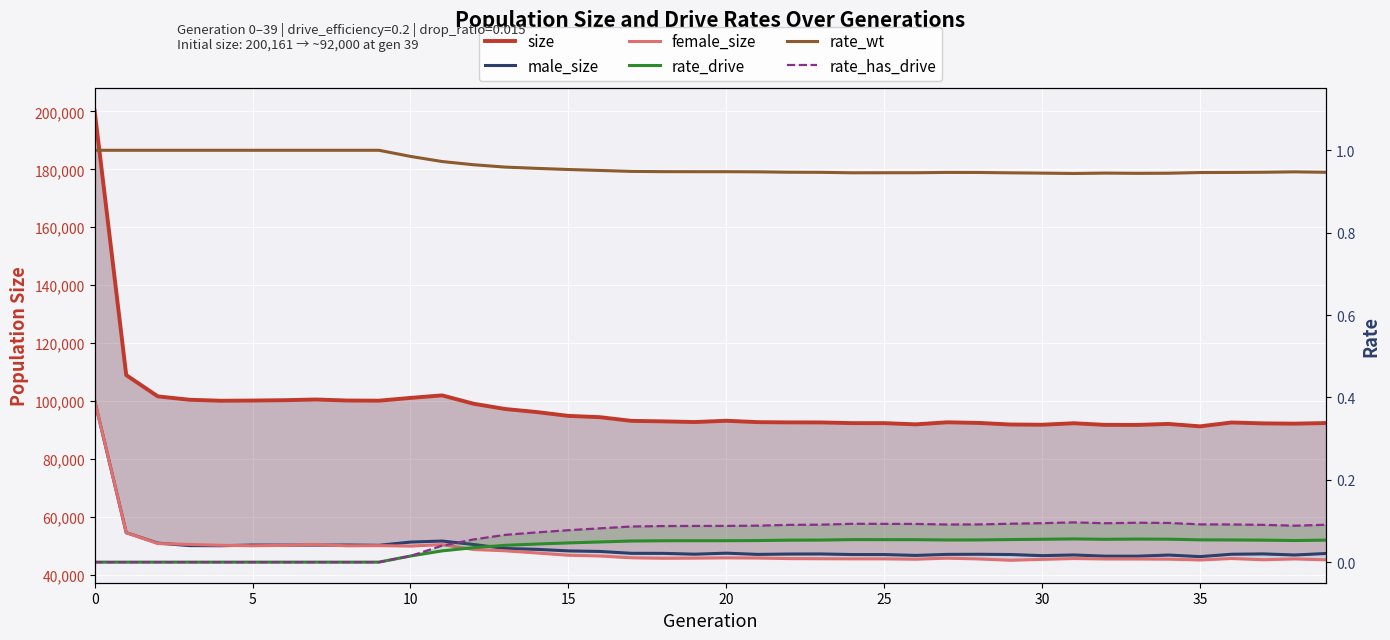

True or false: rate_wt and rate_has_drive intersect in this chart.

False